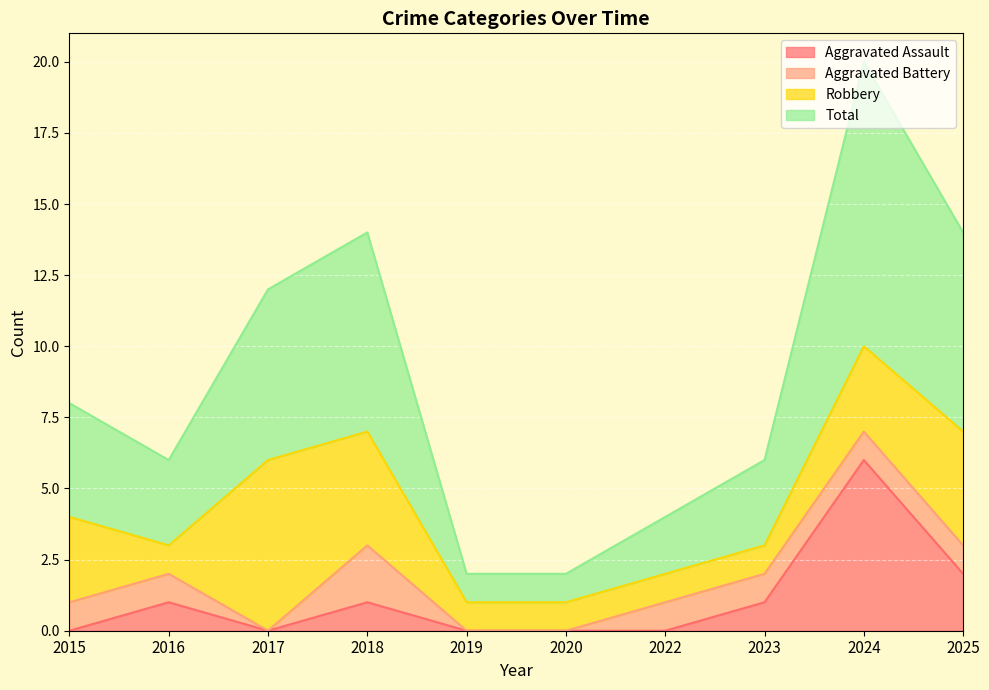

Which series has the widest spread of values?

Total